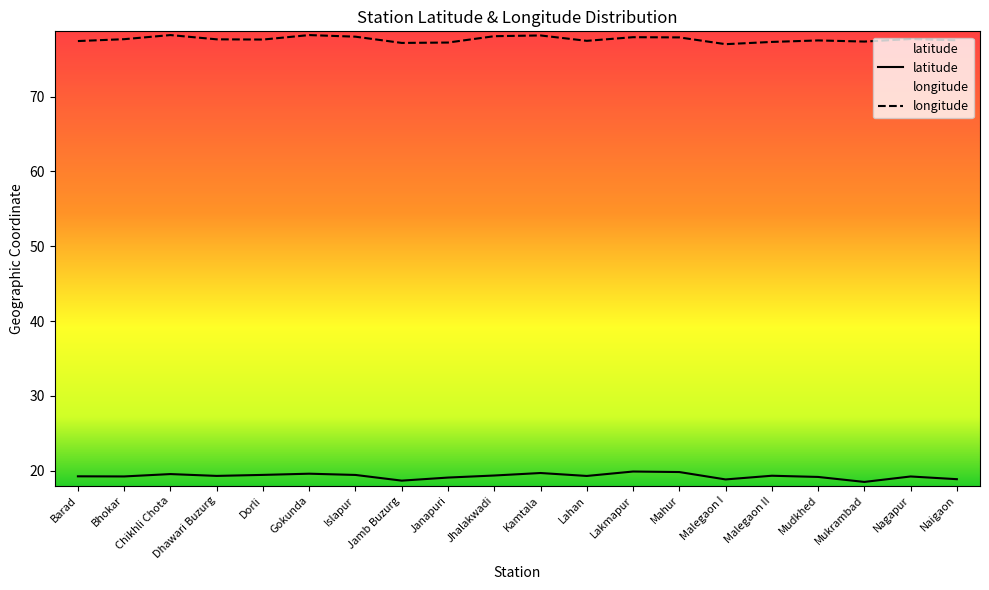

What is the label of the 17th point from the right?

Dhawari Buzurg